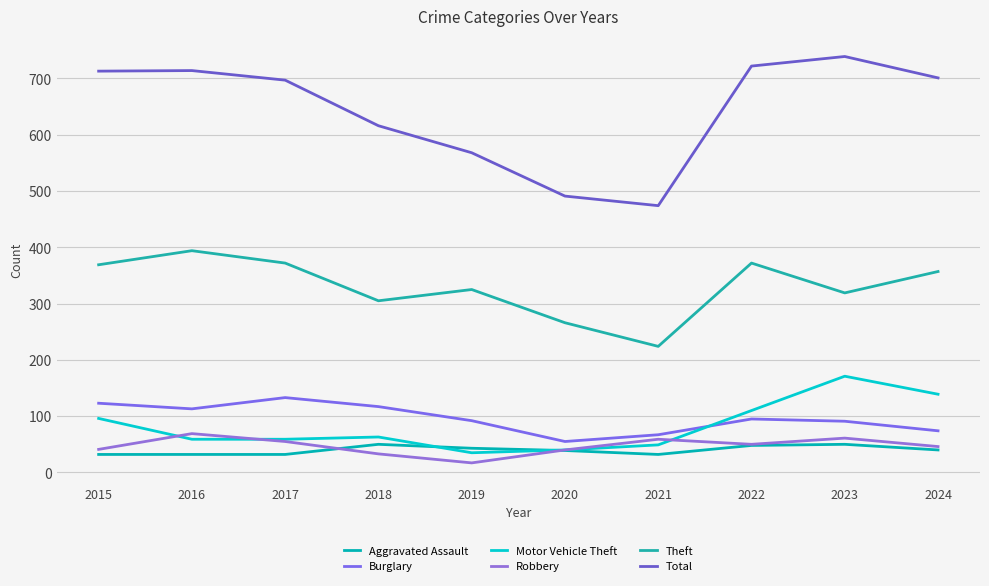

Reading right to left, what are all the values shown in this chart?

Aggravated Assault: 2024=40	2023=50	2022=48	2021=32	2020=39	2019=43	2018=50	2017=32	2016=32	2015=32
Burglary: 2024=74	2023=91	2022=95	2021=67	2020=55	2019=92	2018=117	2017=133	2016=113	2015=123
Motor Vehicle Theft: 2024=139	2023=171	2022=110	2021=49	2020=40	2019=35	2018=63	2017=59	2016=59	2015=96
Robbery: 2024=46	2023=61	2022=50	2021=59	2020=40	2019=17	2018=33	2017=55	2016=69	2015=41
Theft: 2024=357	2023=319	2022=372	2021=224	2020=266	2019=325	2018=305	2017=372	2016=394	2015=369
Total: 2024=701	2023=739	2022=722	2021=474	2020=491	2019=568	2018=616	2017=697	2016=714	2015=713